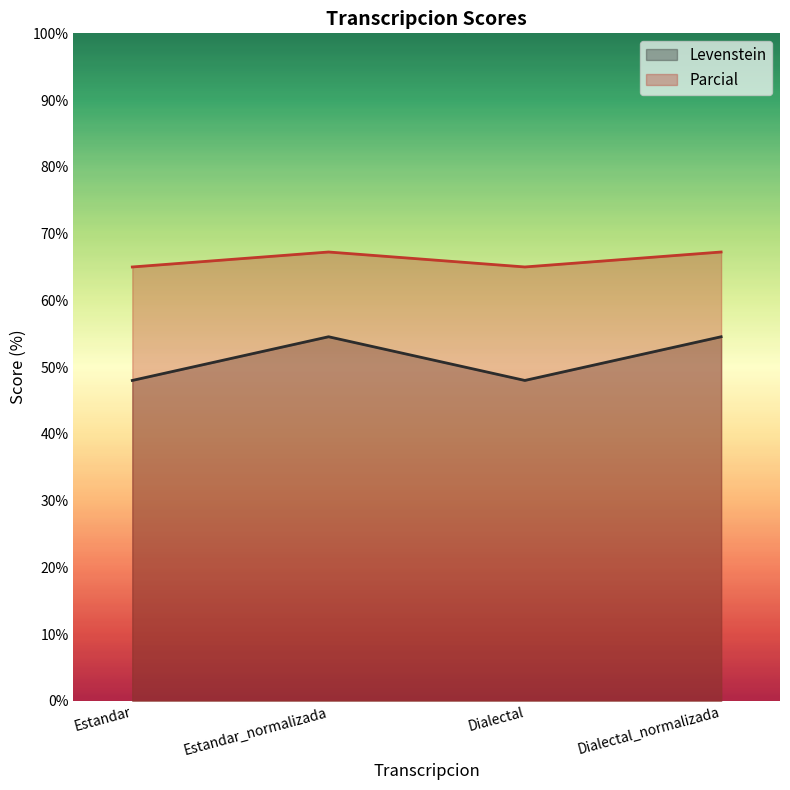

At which label does Levenstein first exceed 67?

Estandar_normalizada